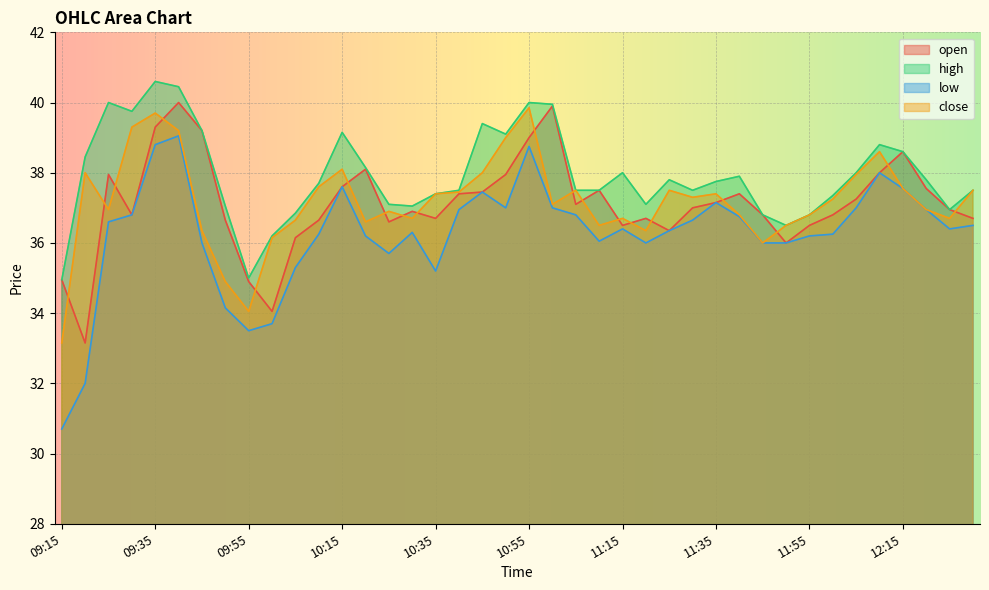

True or false: high and close cross at least once.

False